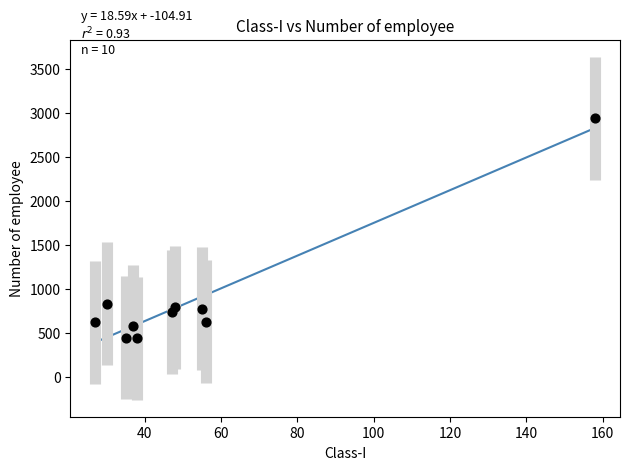

What is the average X value?

53